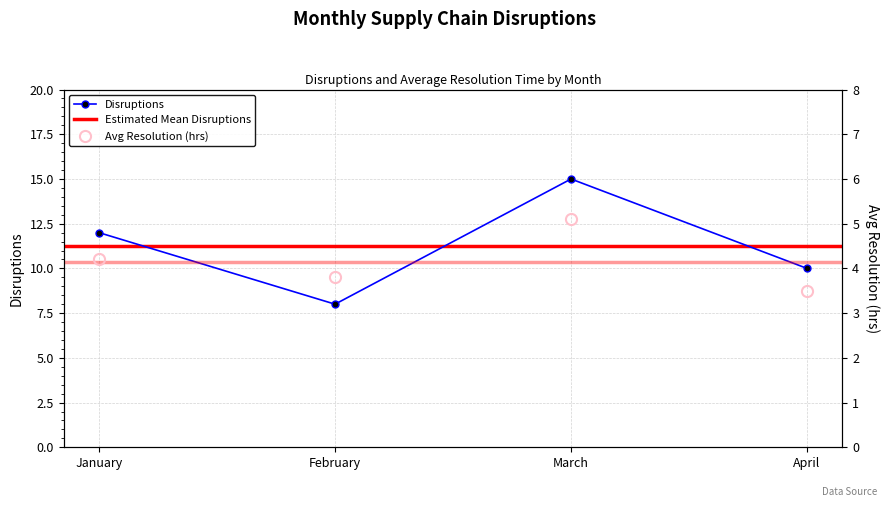

How many data points in Disruptions are above 12?

1